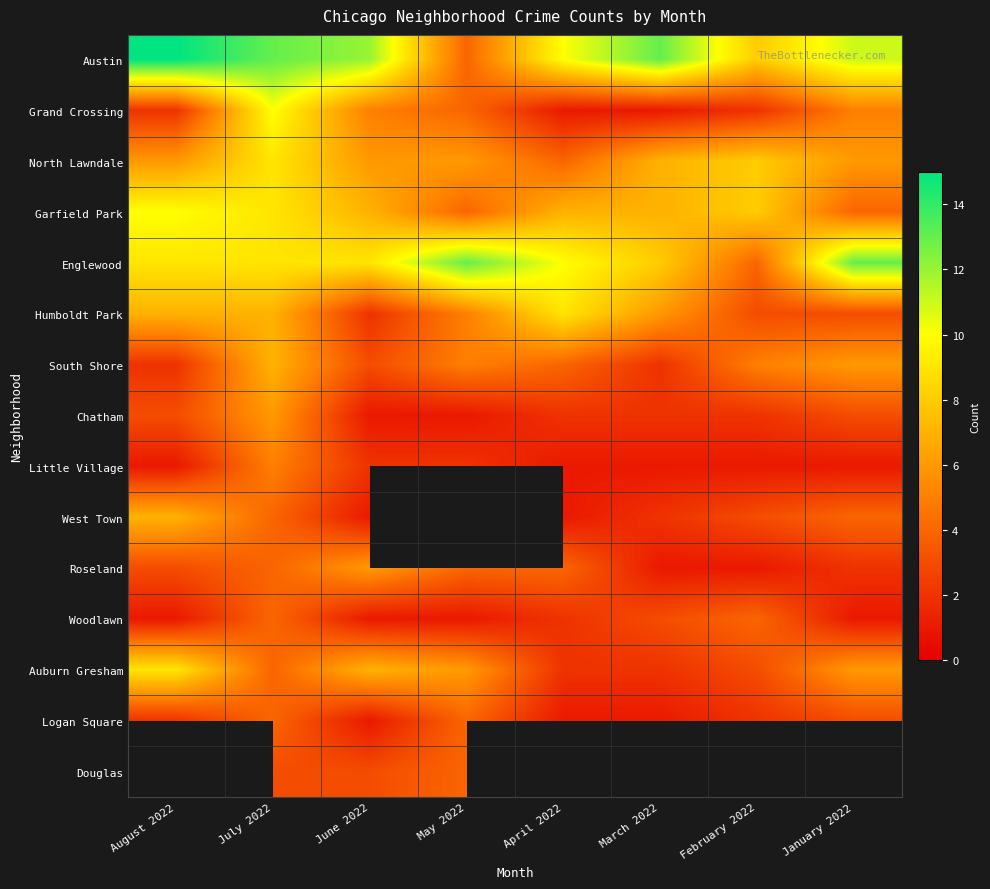

Is the value of Austin at March 2022 greater than the value of Grand Crossing at April 2022?

Yes